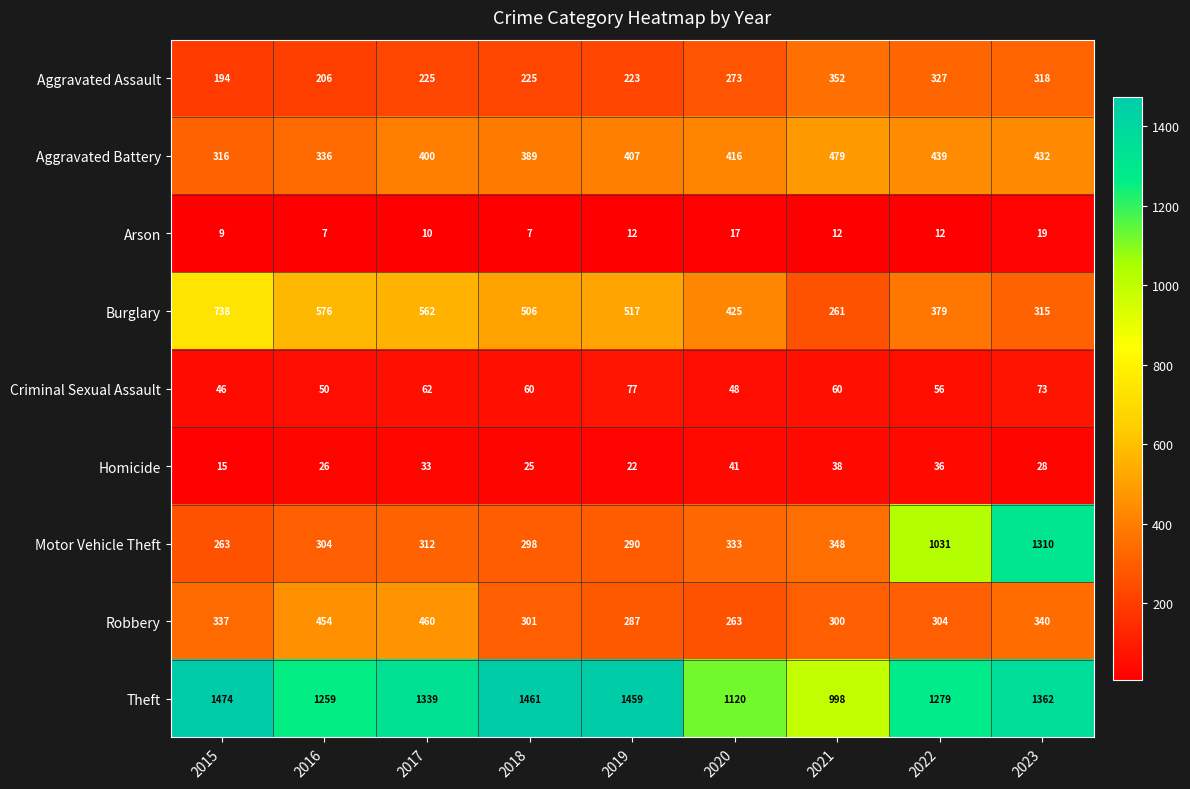

How many data points does each series have?

9